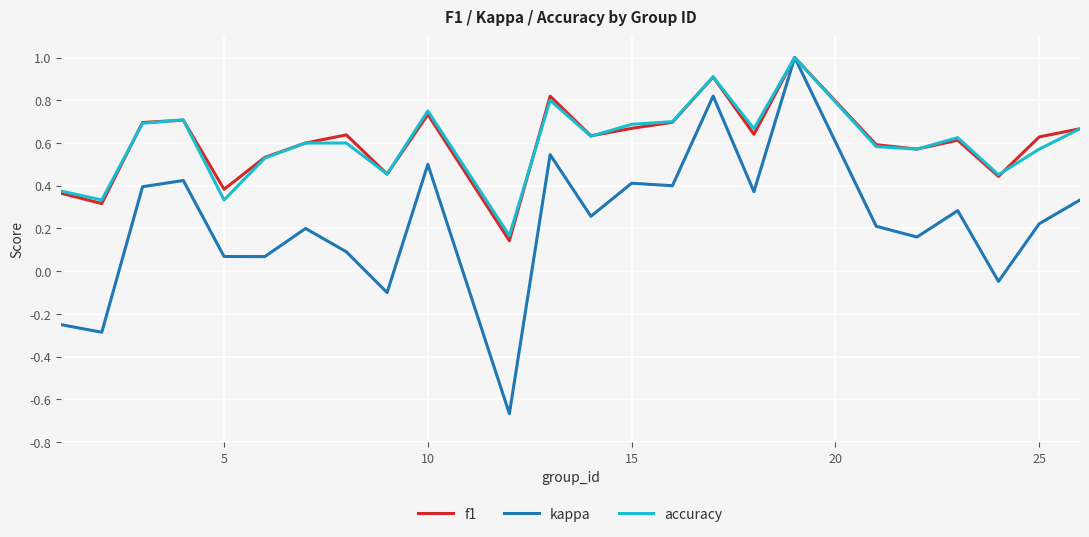

What is the maximum value for kappa?

1.0